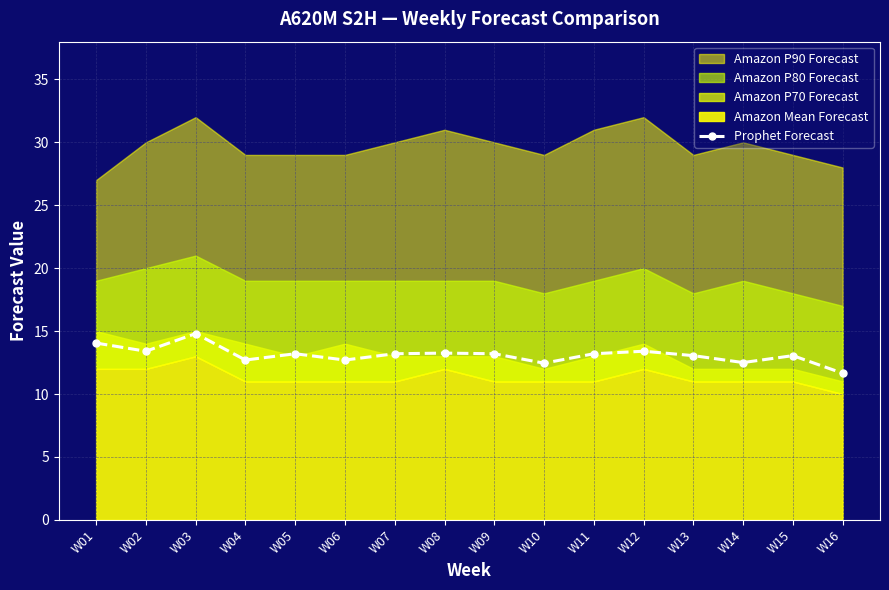

What is the sum of all values?

209.8